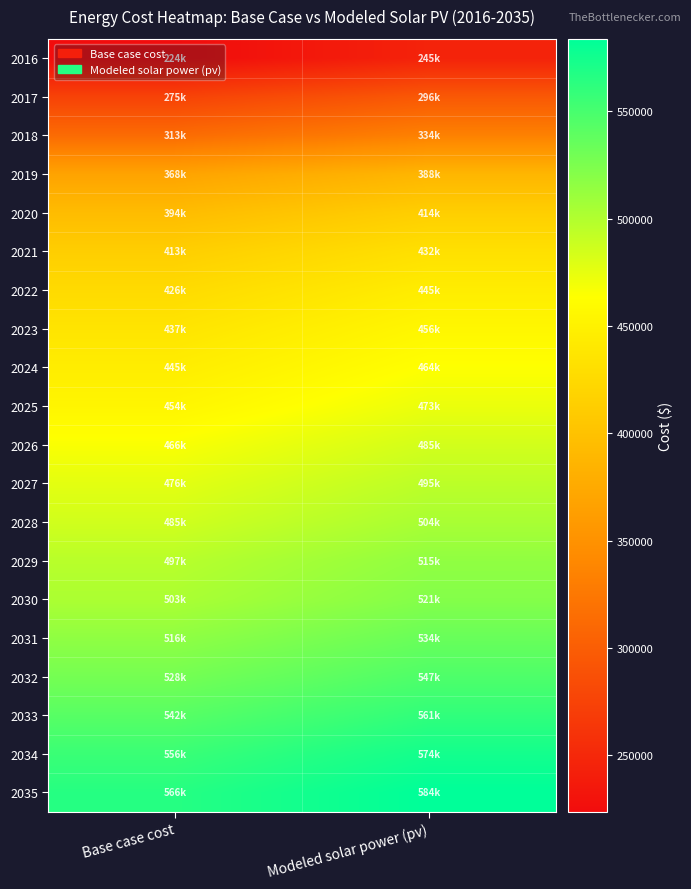

Which series has the largest total across all categories?

2035